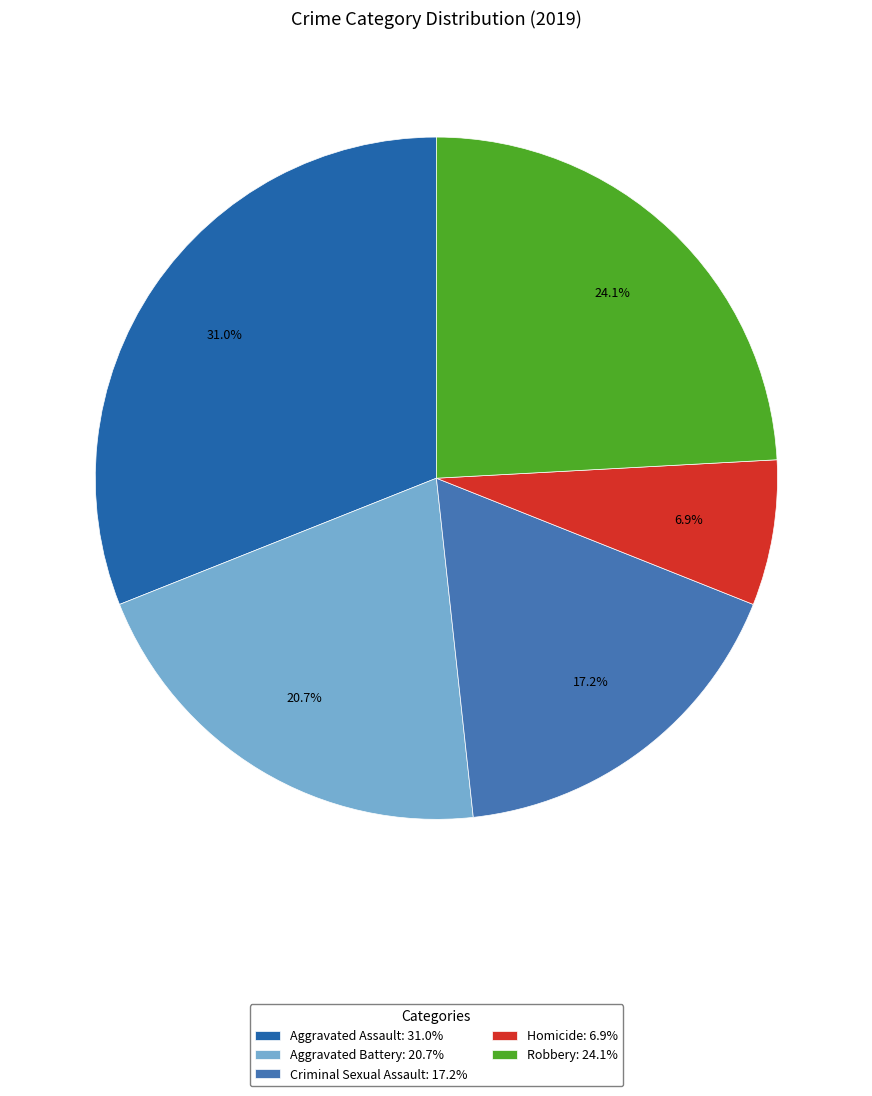

To the nearest percent, what is the average slice percentage?

20%